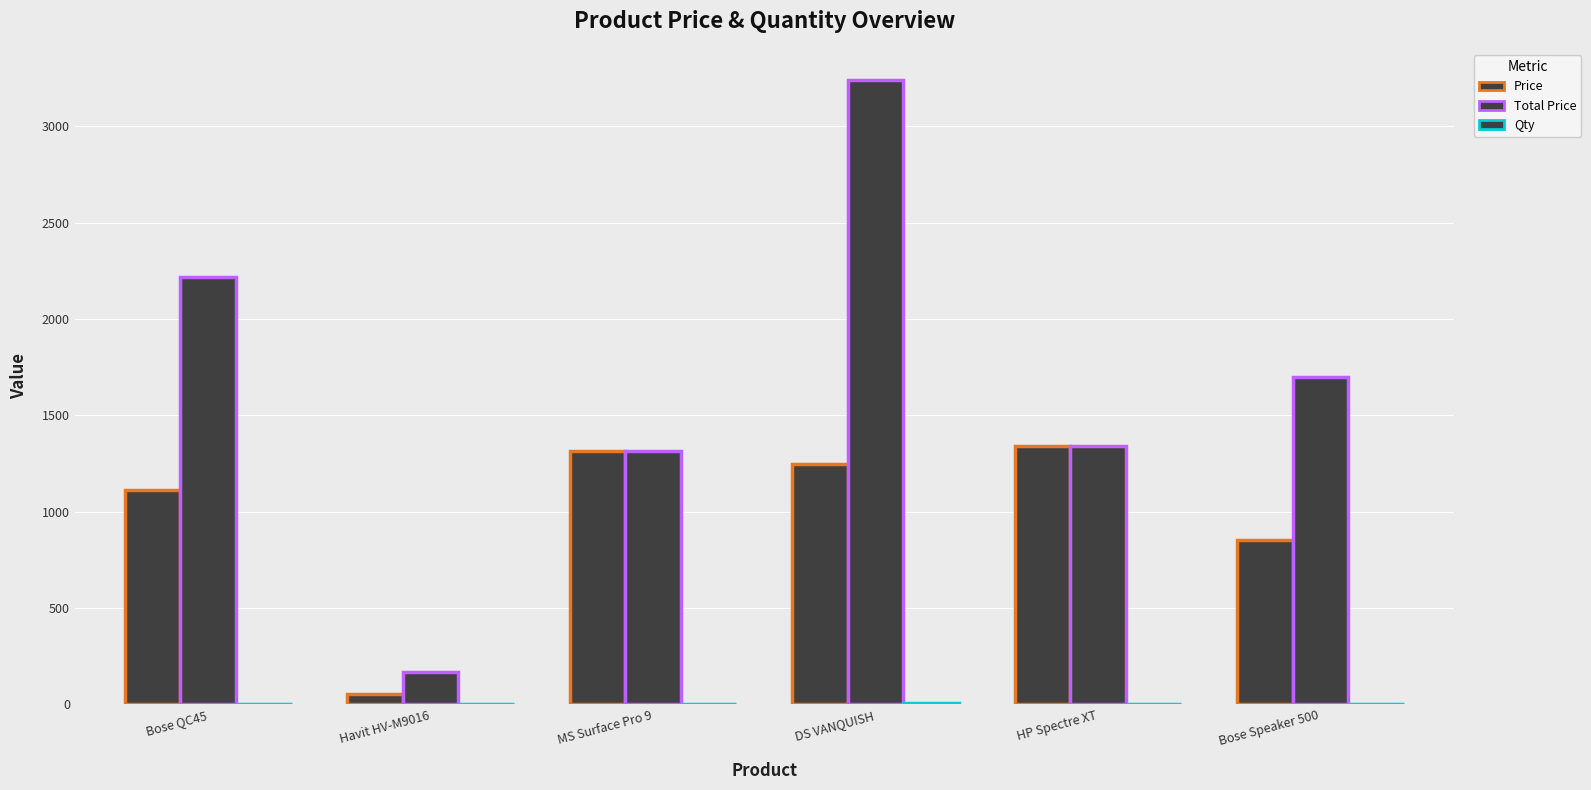

Are the bars horizontal?

No